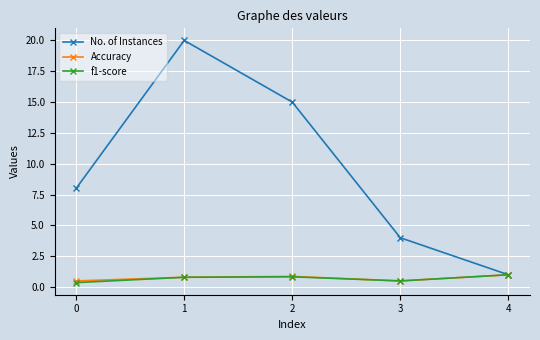

What is the difference between the highest and lowest values at 3?

3.5